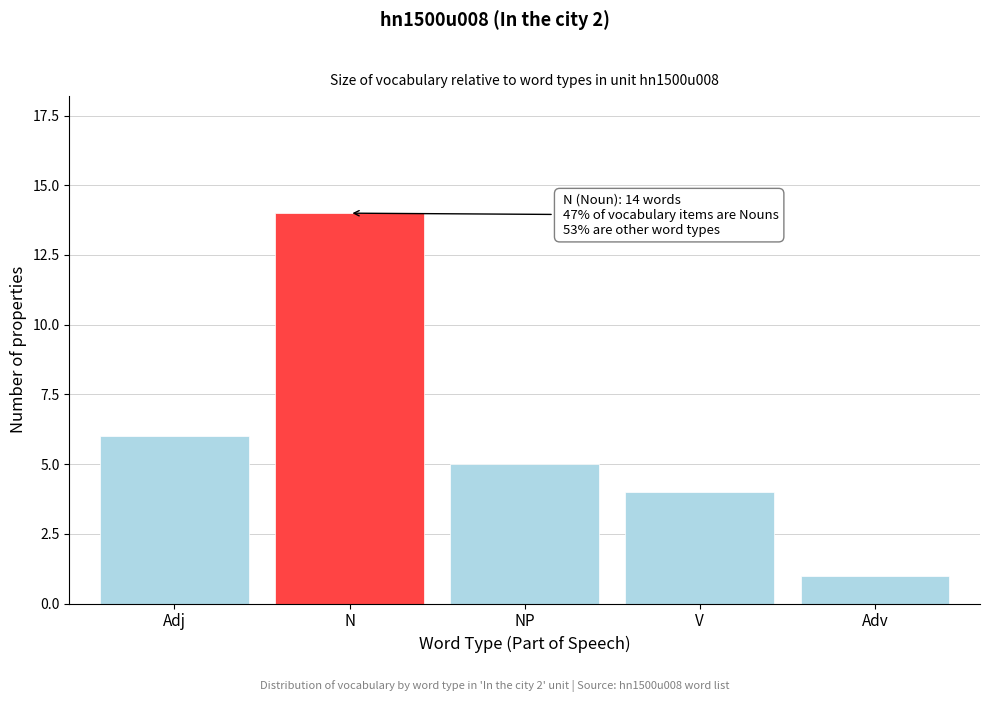

Reading right to left, what are all the values shown in this chart?

Adv=1	V=4	NP=5	N=14	Adj=6